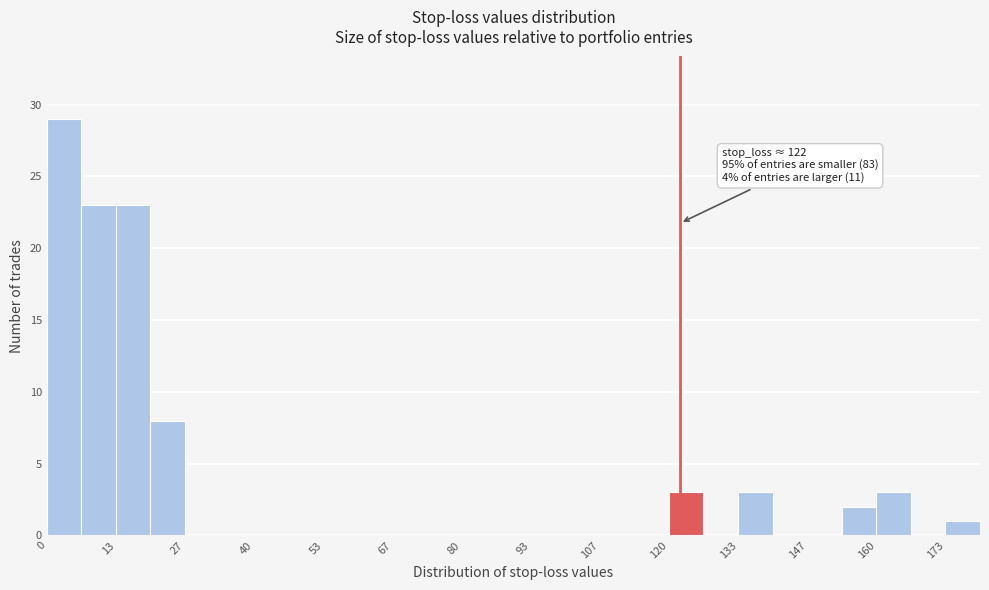

Around what value on the x-axis is the tallest bar? Give the approximate position of its centre, as read against the axis.

4